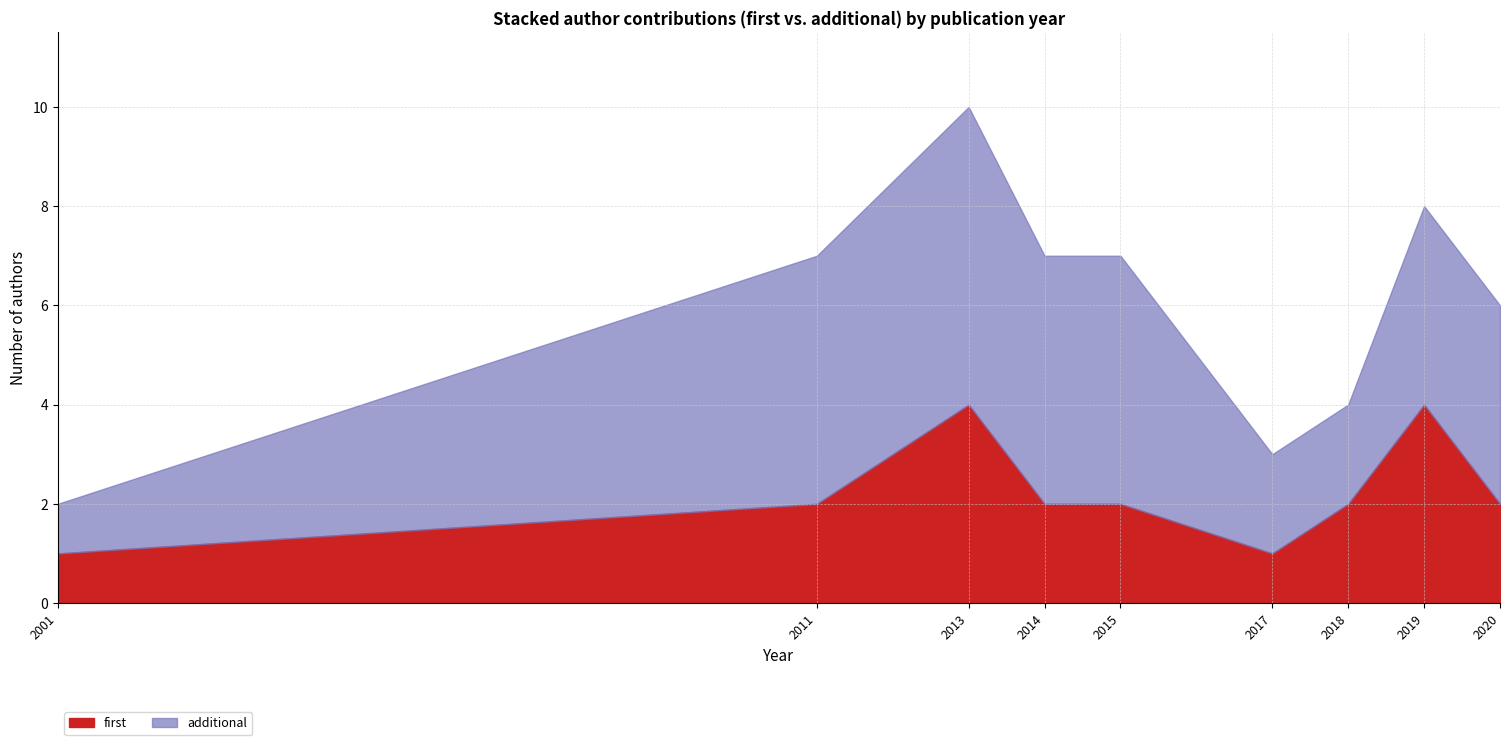

The value of first at 2018 is 3. True or false?

False